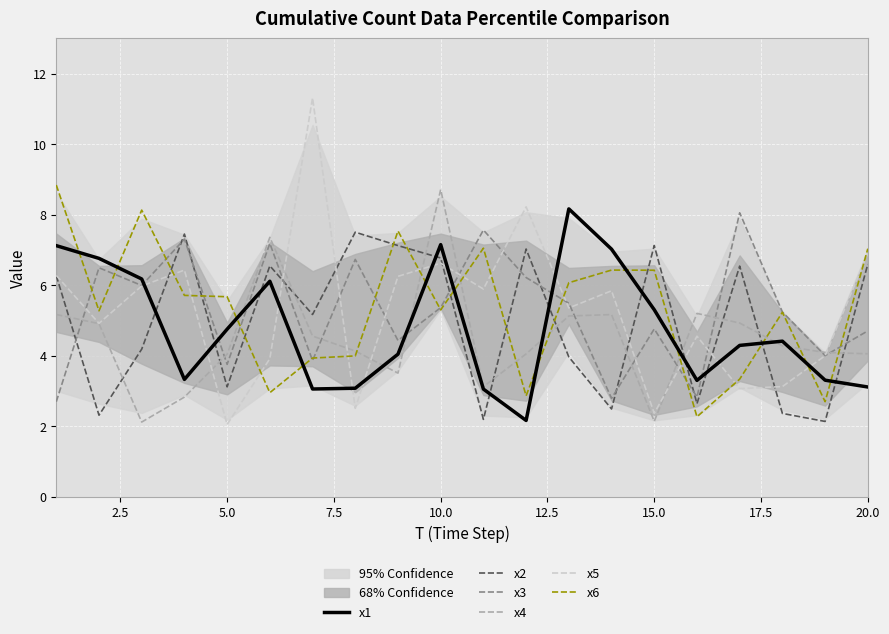

The x6 series shows 5.3 at 10.0. True or false?

True